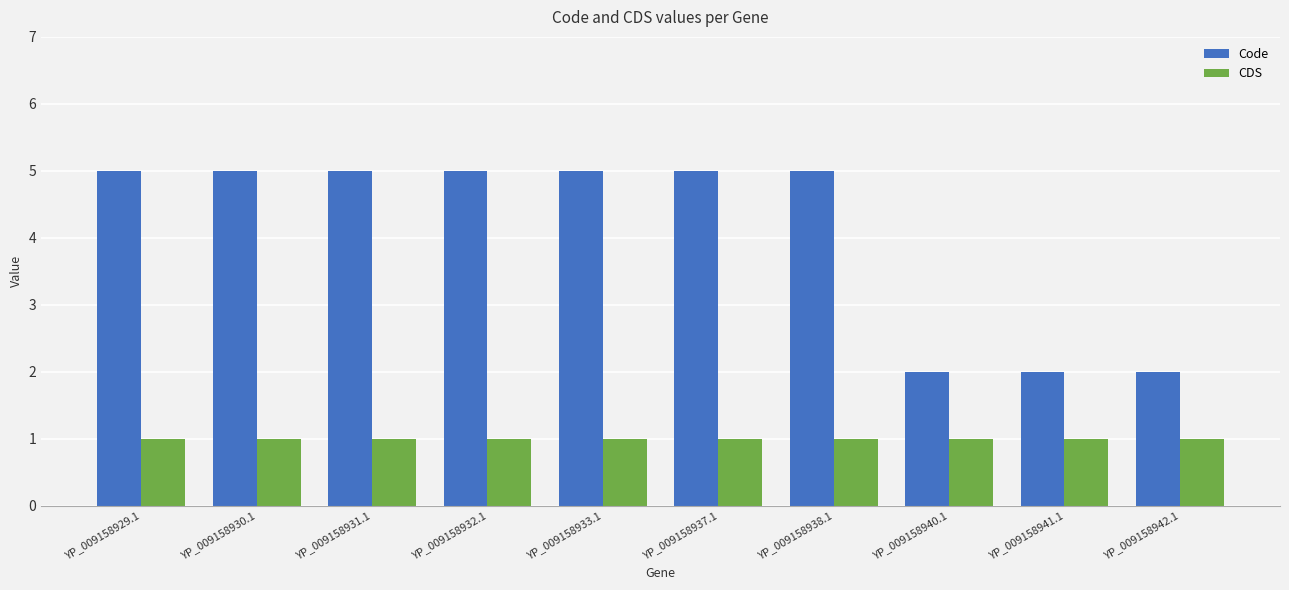

What is the maximum value for CDS?

1